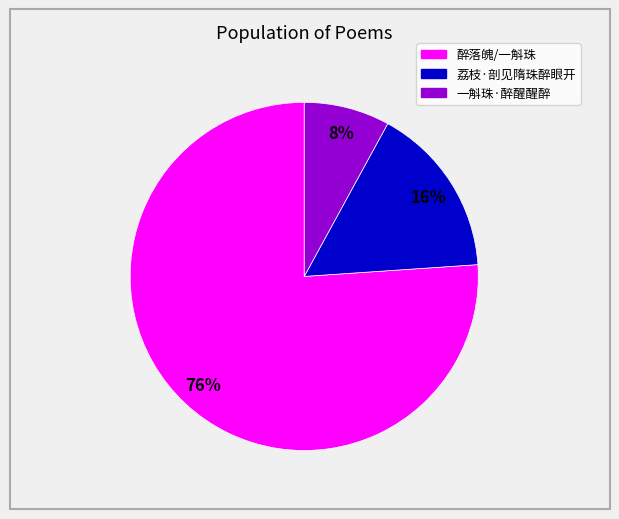

To the nearest percent, what is the average slice percentage?

33%